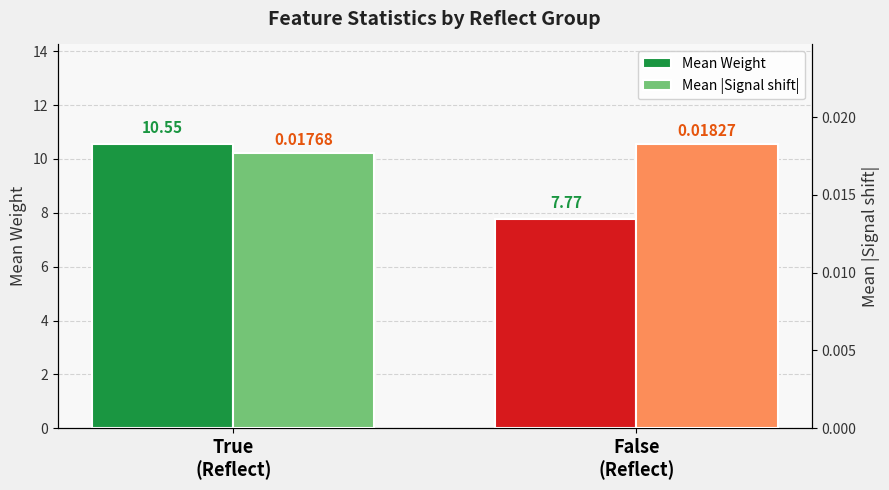

What is the label of the 2nd bar from the left?

False
(Reflect)